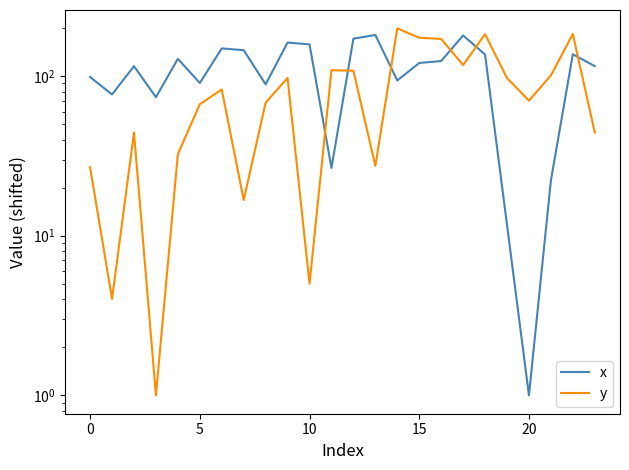

What is the minimum value for y?

1.0